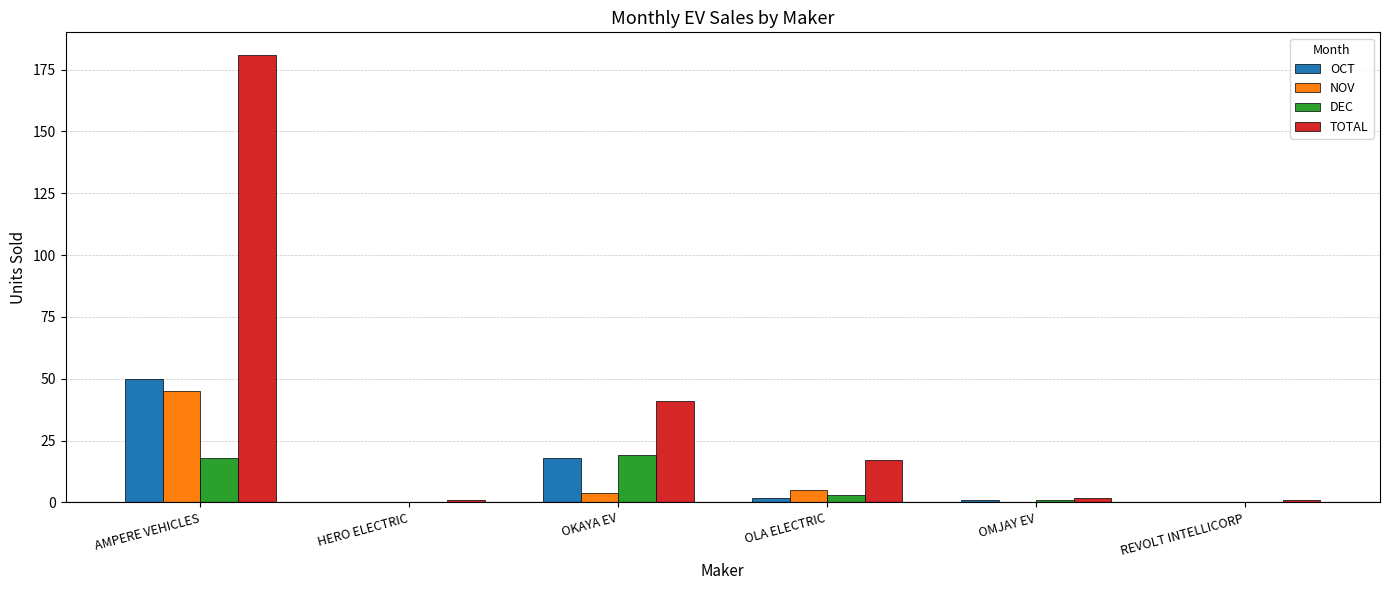

True or false: DEC has a value of 9 at OKAYA EV.

False